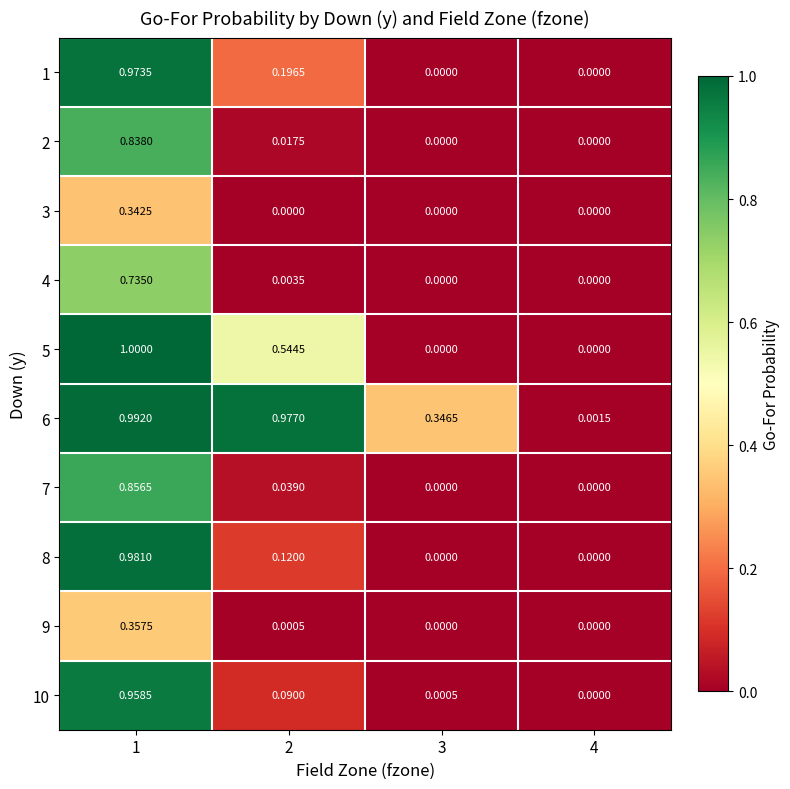

Is the value of 8 at 3 greater than the value of 6 at 1?

No